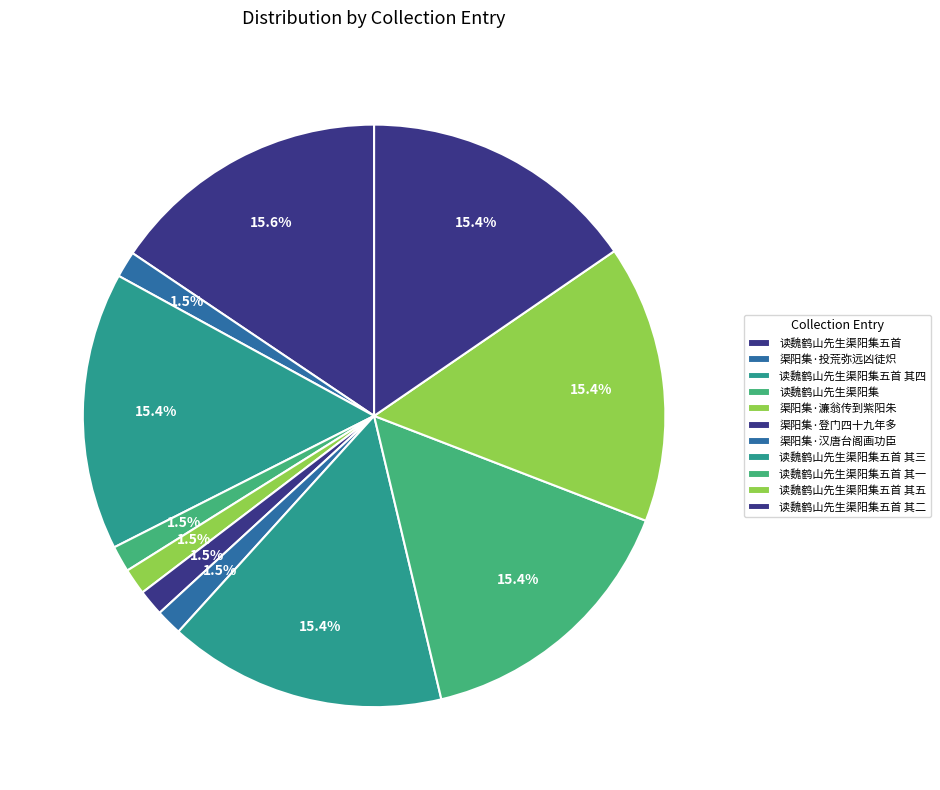

Approximately how many times larger is the value at 渠阳集·投荒弥远凶徒炽 compared to 读魏鹤山先生渠阳集?

1.0